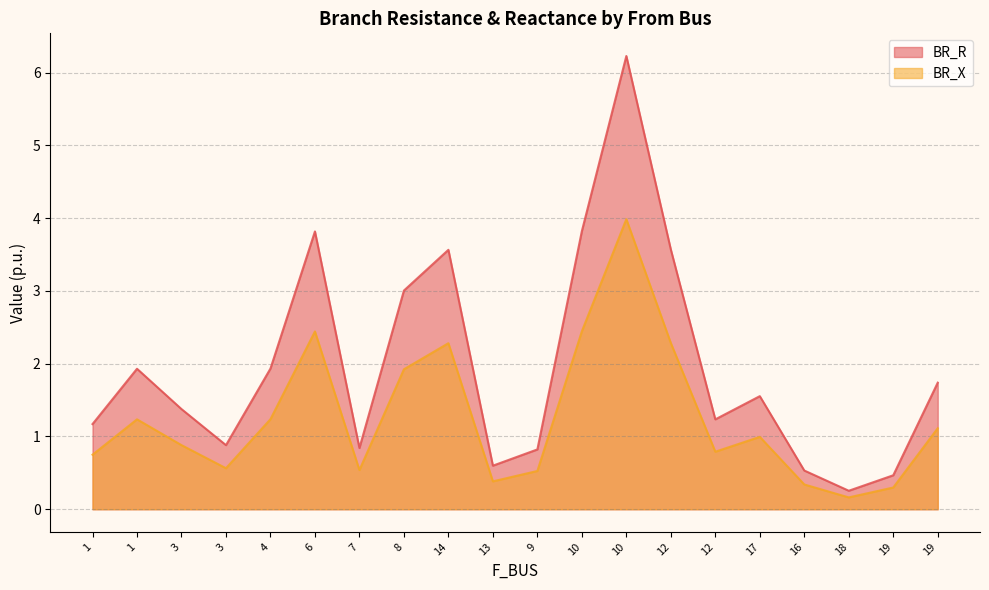

Which label corresponds to the largest value in the chart?

10